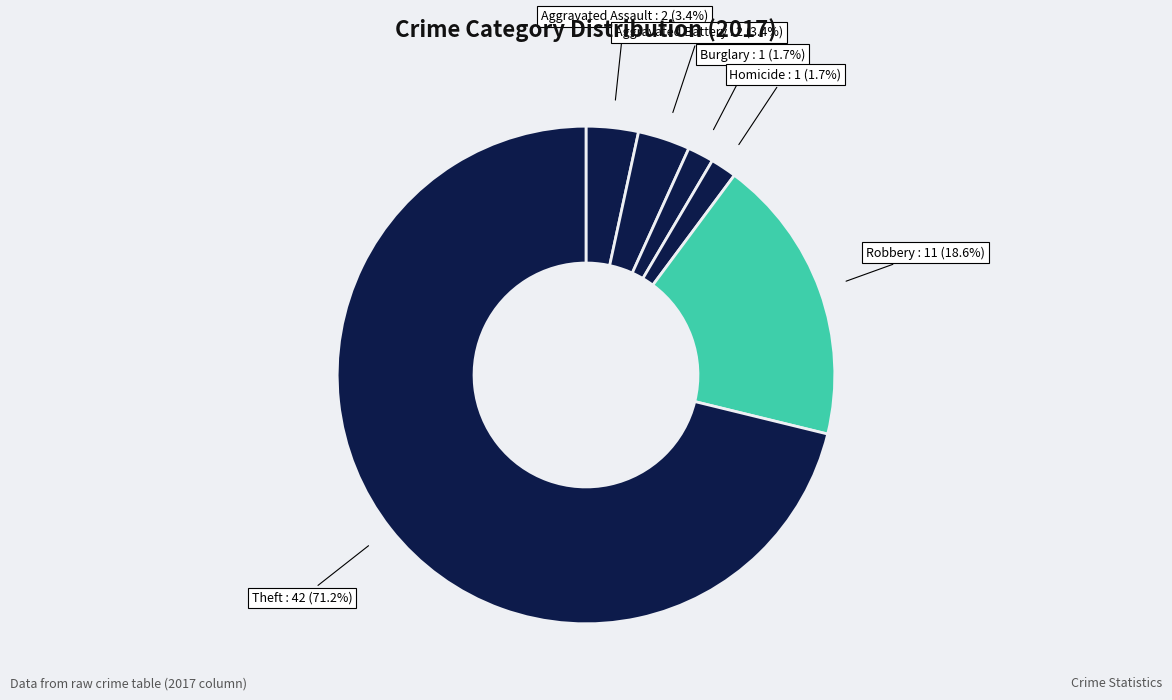

How many slices are in this pie chart?

6